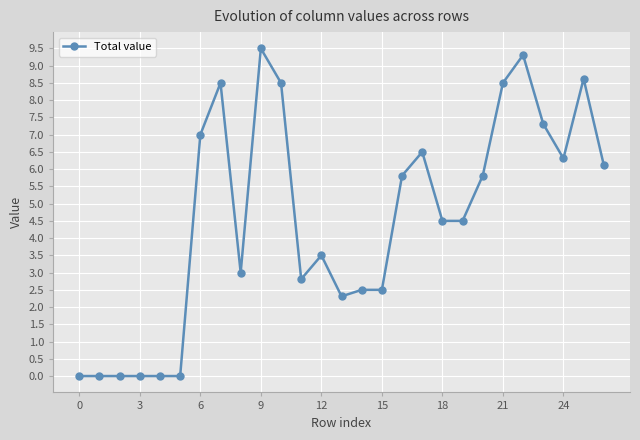

True or false: the data has more than 2 interior local peaks.

True